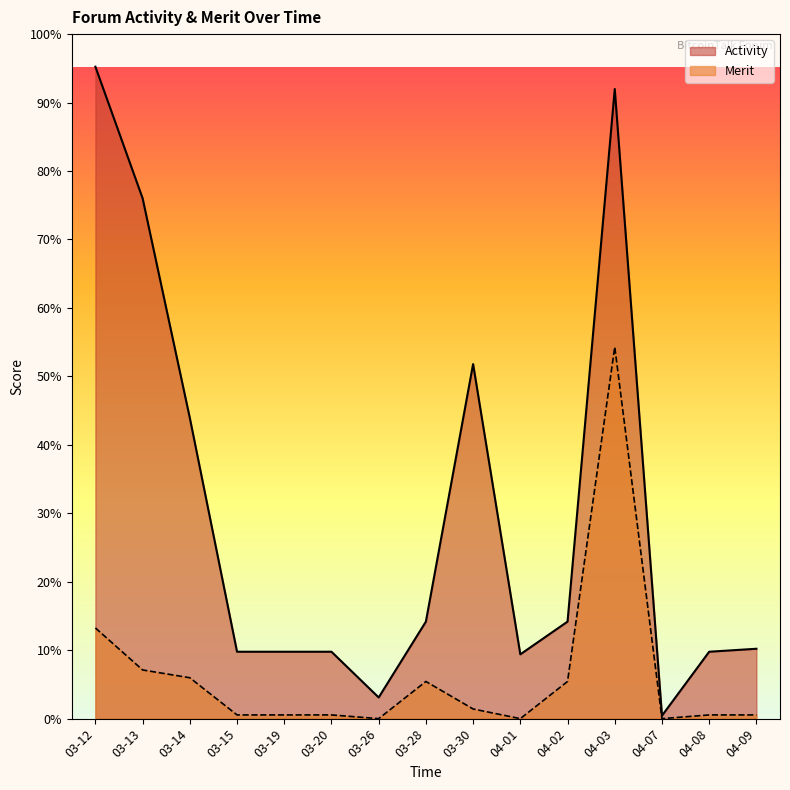

At 2018-04-10, list the series in order from smallest to largest.

Merit, Activity